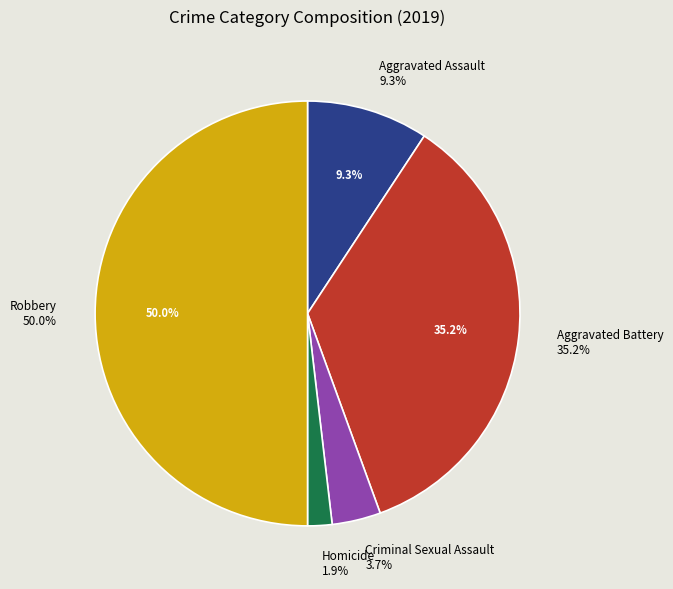

How many segments does this pie chart have?

5